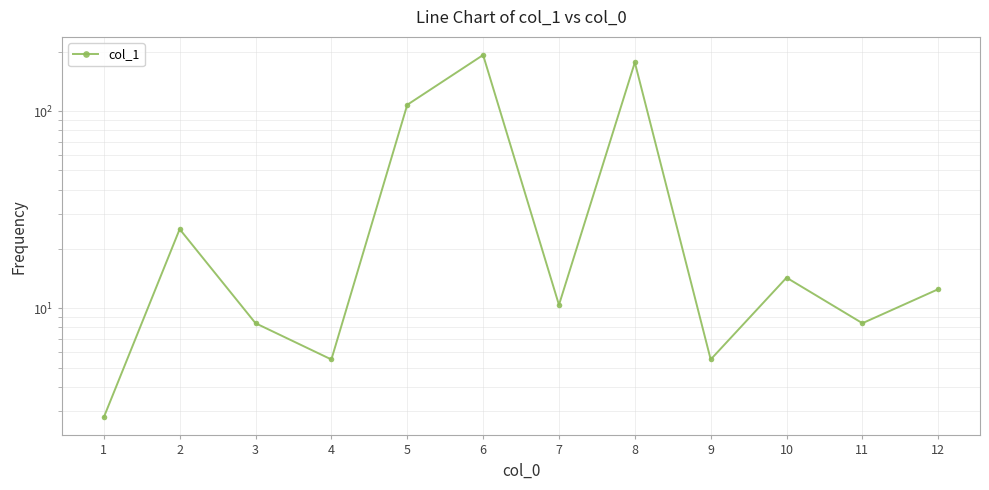

What is the smallest value displayed?

2.8